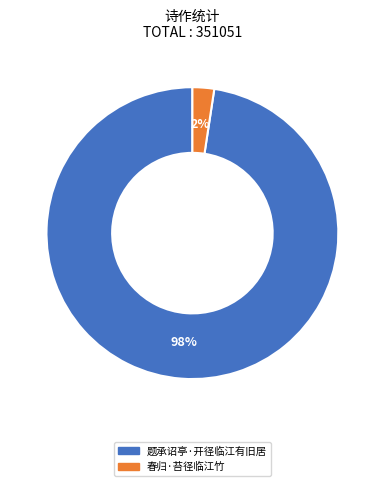

Is the sum of 题承诏亭·开径临江有旧居 and 春归·苔径临江竹 greater than half?

Yes